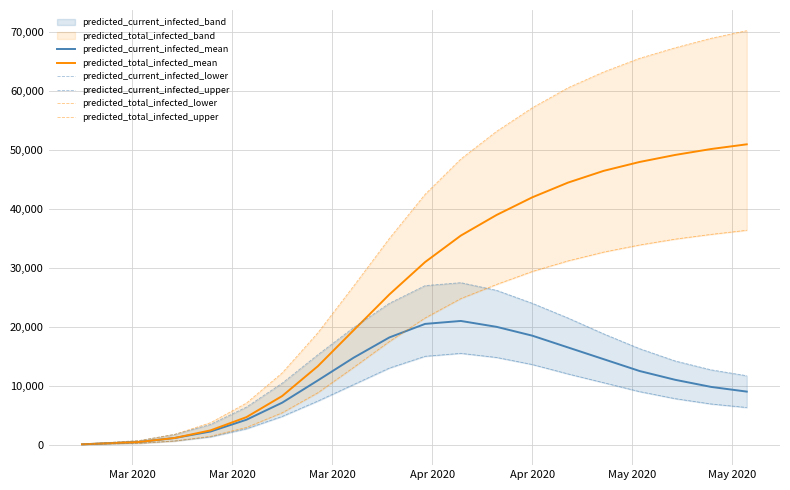

True or false: predicted_current_infected_lower and predicted_total_infected_lower intersect in this chart.

False